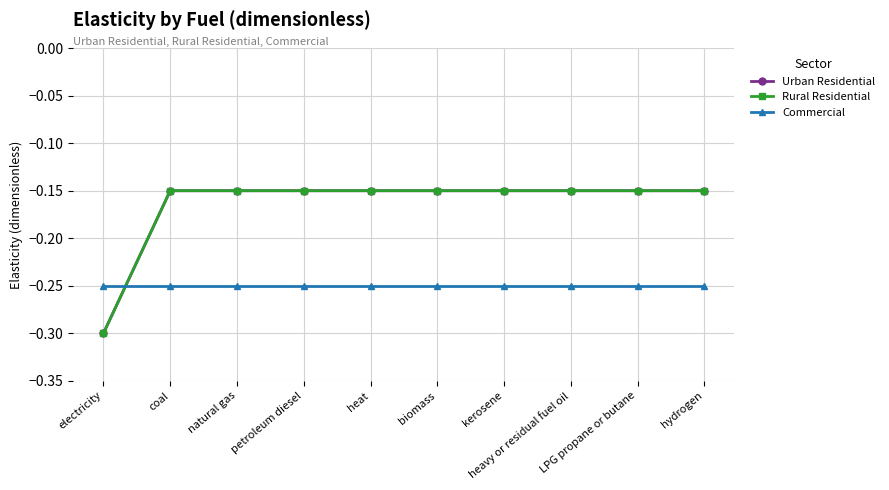

Is this an area chart (filled region under the line)?

No